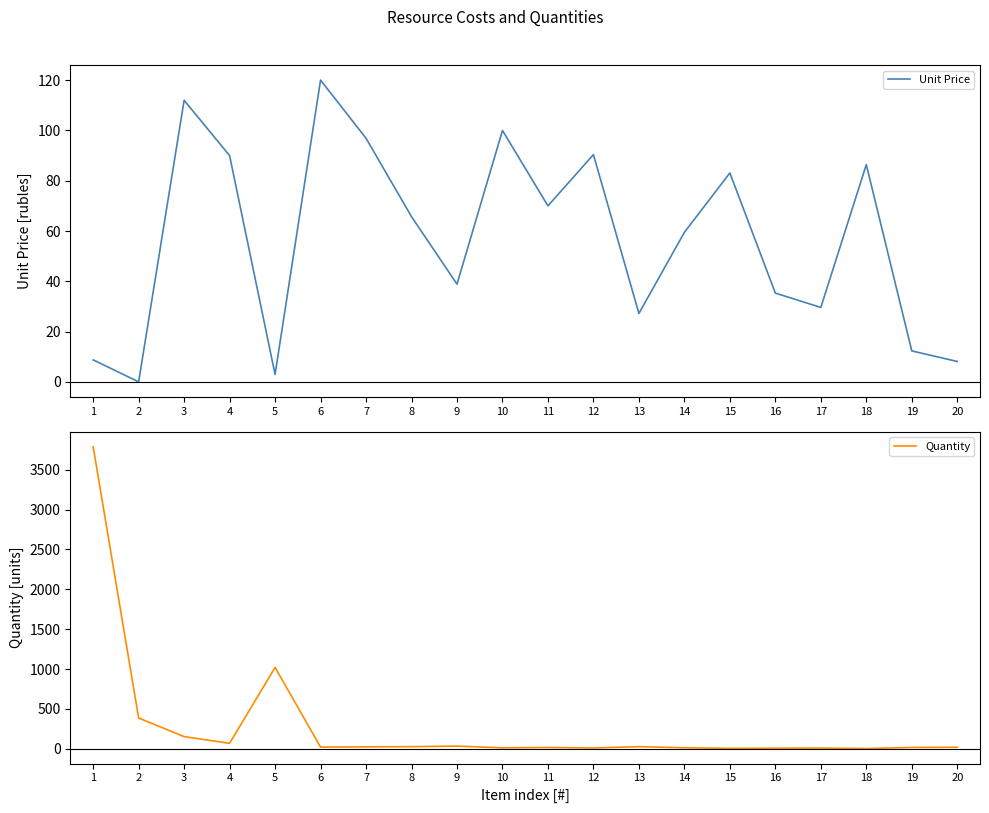

After their last crossing, which series has the higher values: Unit Price or Quantity?

Quantity